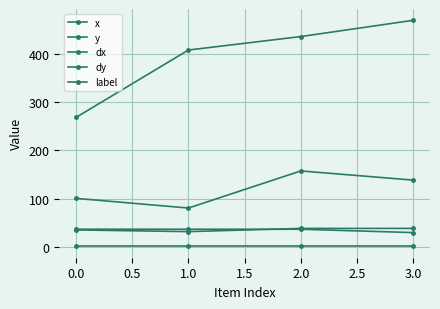

Reading left to right, list all the values displayed in this chart.

x: 100.5	80.5	157.4	138.4
y: 268.4	407.9	435.8	469.5
dx: 35.2	31.7	38.3	38.3
dy: 36.6	36.6	36.6	29.6
label: 1.0	1.0	1.0	1.0